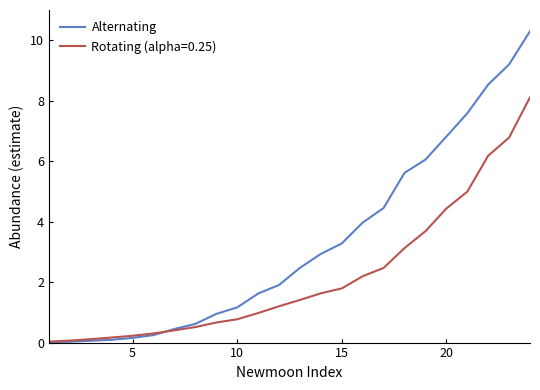

Which series has the widest spread of values?

Alternating